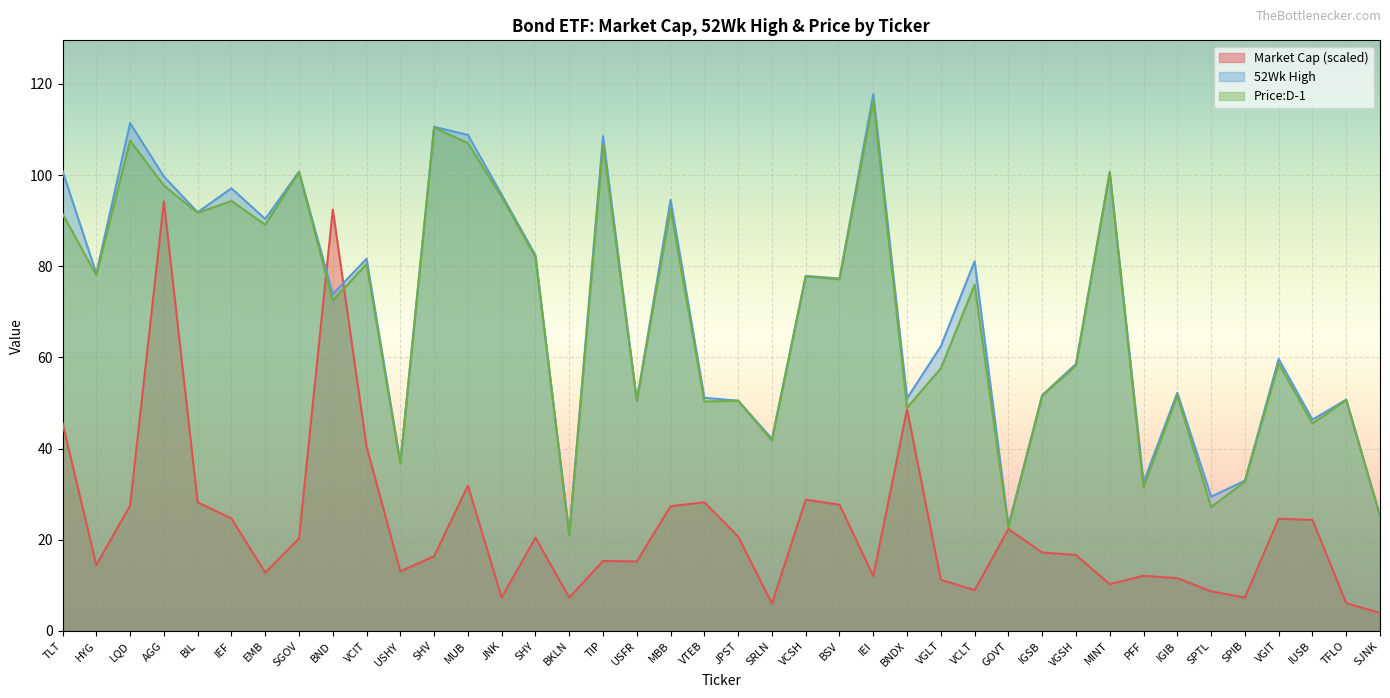

What is the total value across all series at VGLT?

131.3